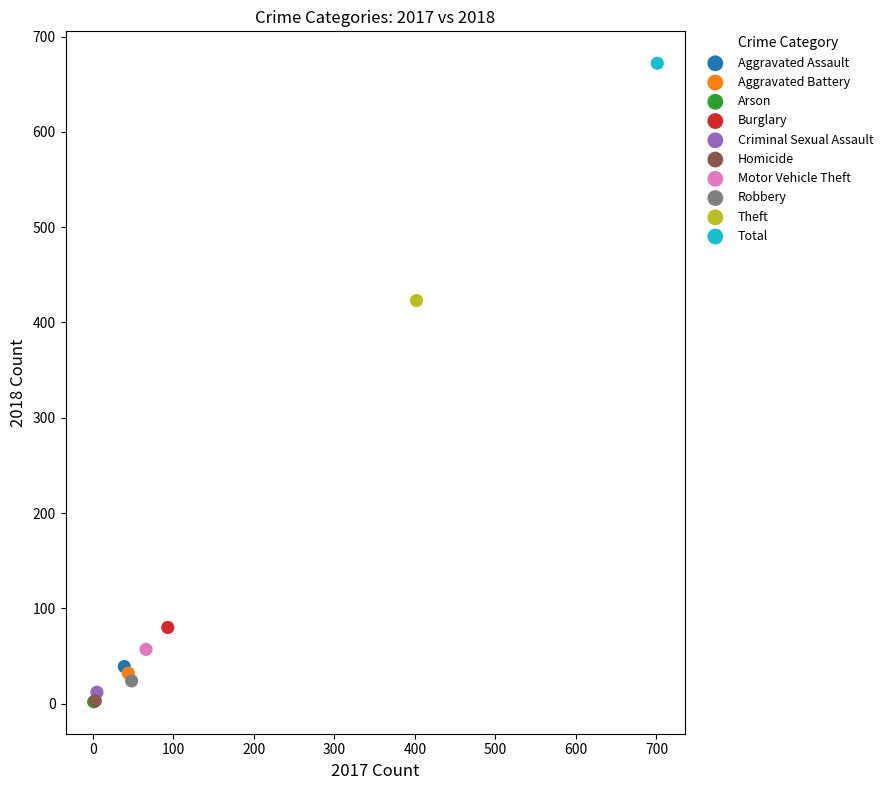

Which series contains the highest Y value?

Total